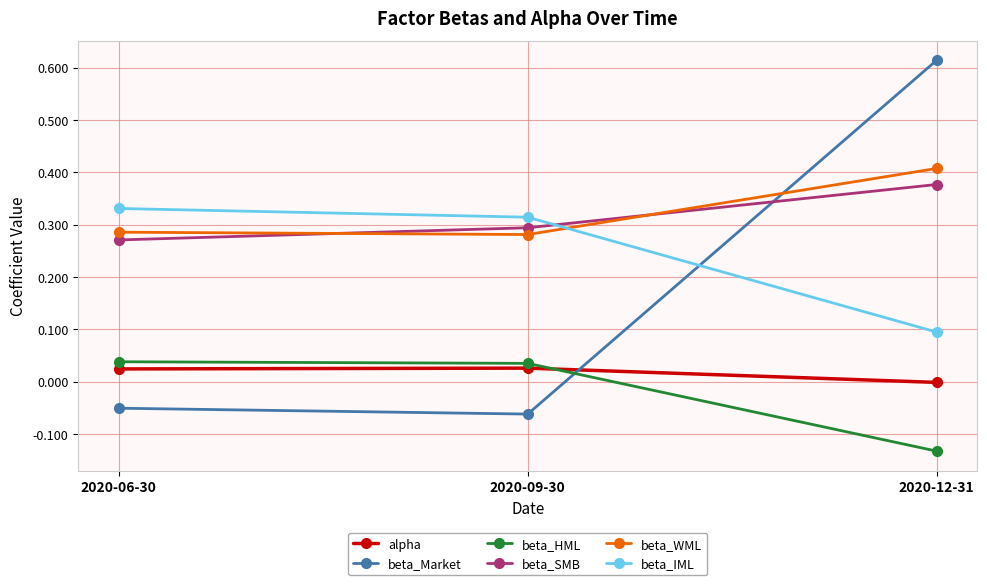

Rank the series by their maximum value, from highest to lowest.

beta_Market, beta_WML, beta_SMB, beta_IML, beta_HML, alpha